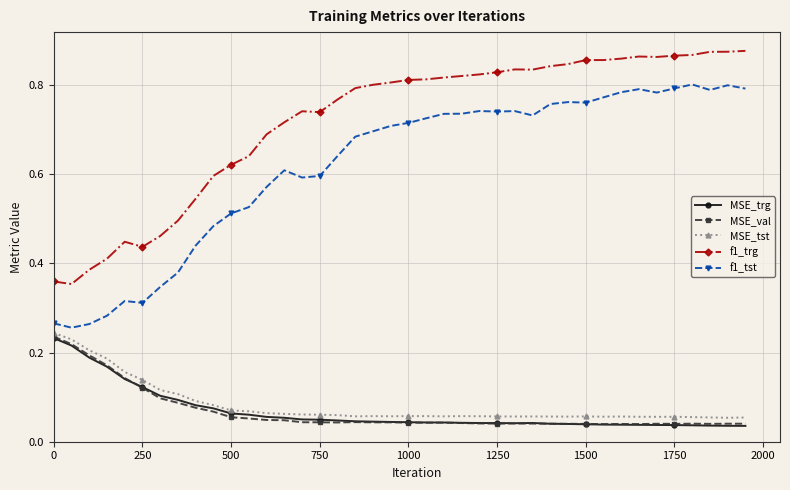

At how many categories does at least one series exceed 0?

40